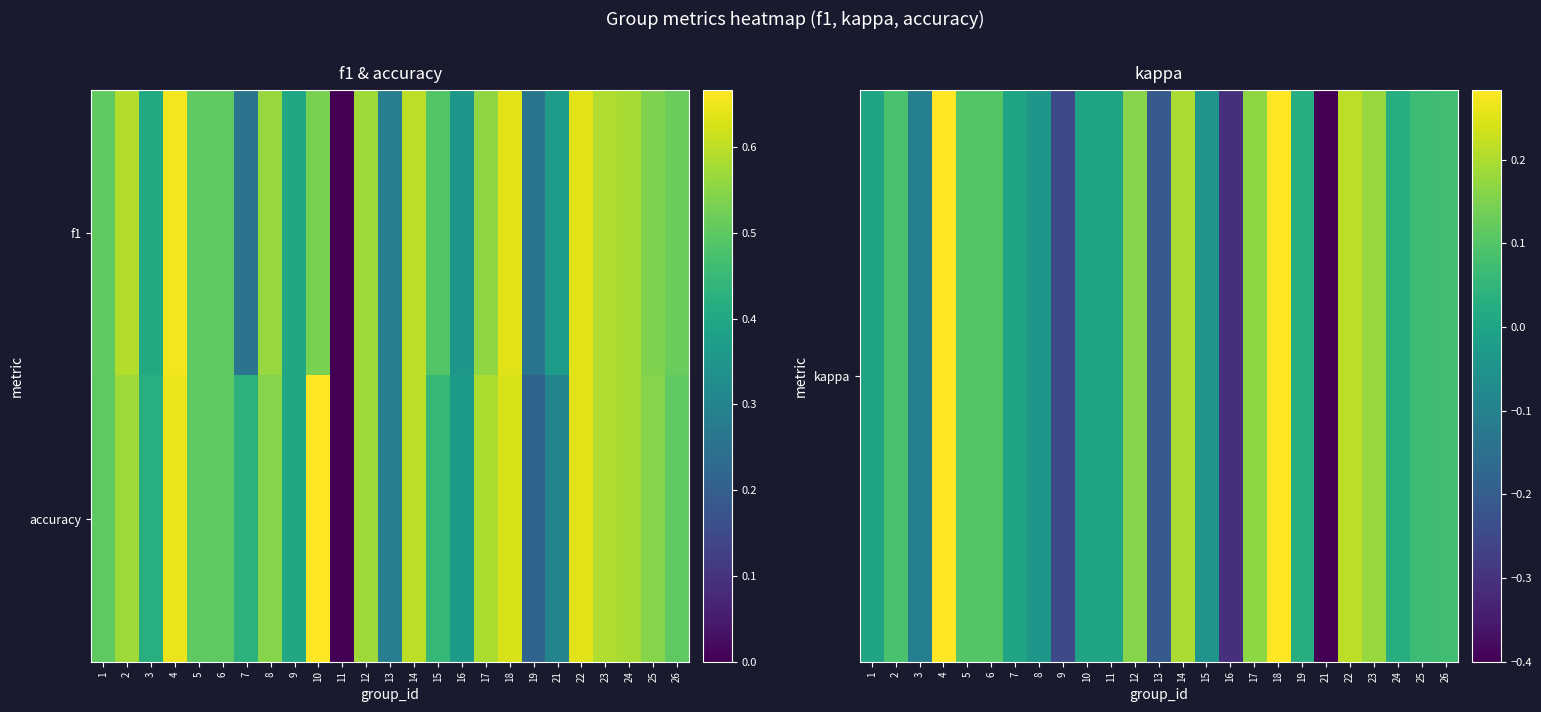

At which category does the chart reach its peak across all series?

10